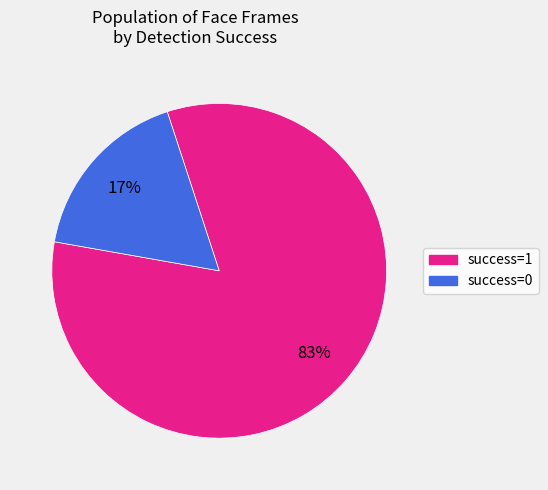

To the nearest percent, what percentage of the pie is success=0?

17%